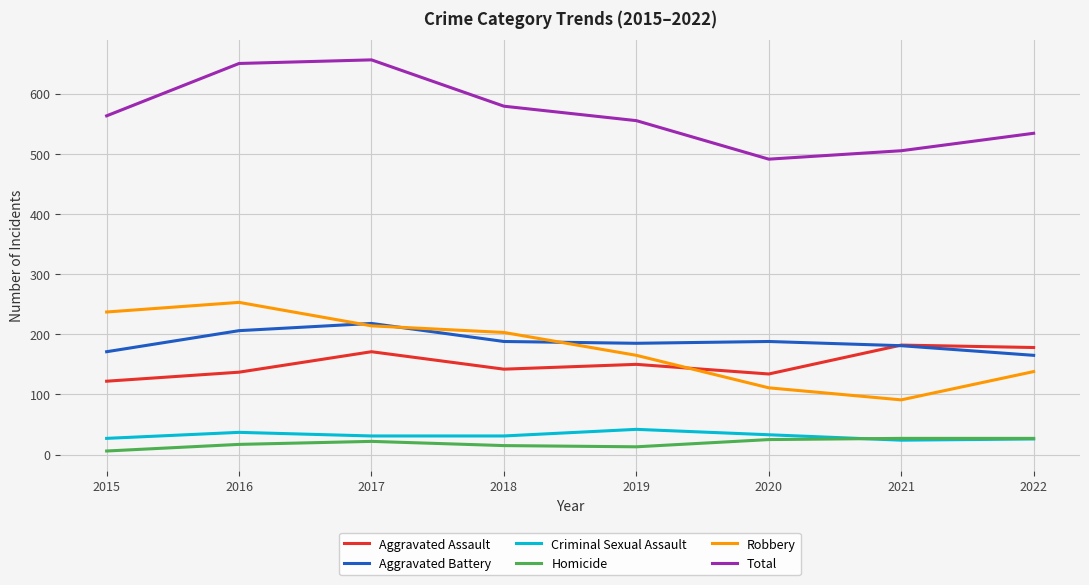

Which series has the largest total across all categories?

Total